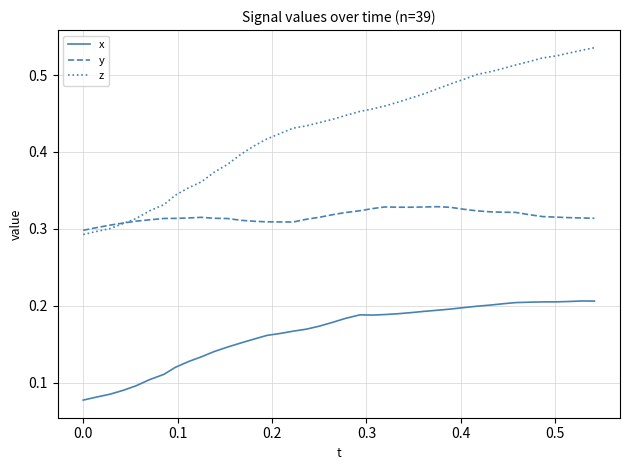

True or false: x and y intersect in this chart.

False